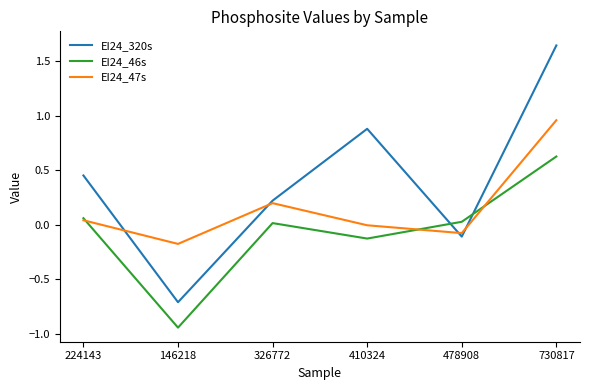

Which series ends up on top after the final intersection of EI24_46s and EI24_320s?

EI24_320s